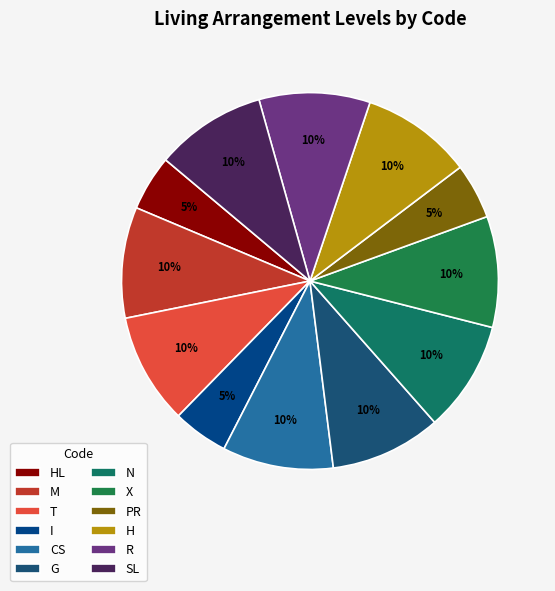

What percentage is the T slice, to the nearest percent?

10%